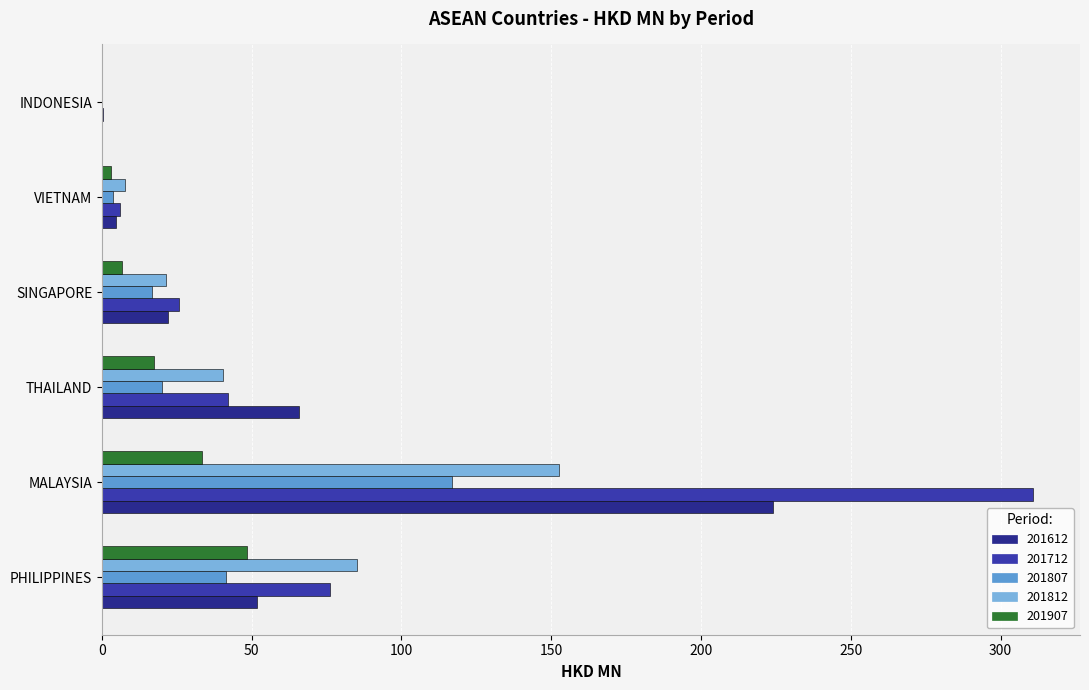

Which label corresponds to the smallest value in the chart?

INDONESIA